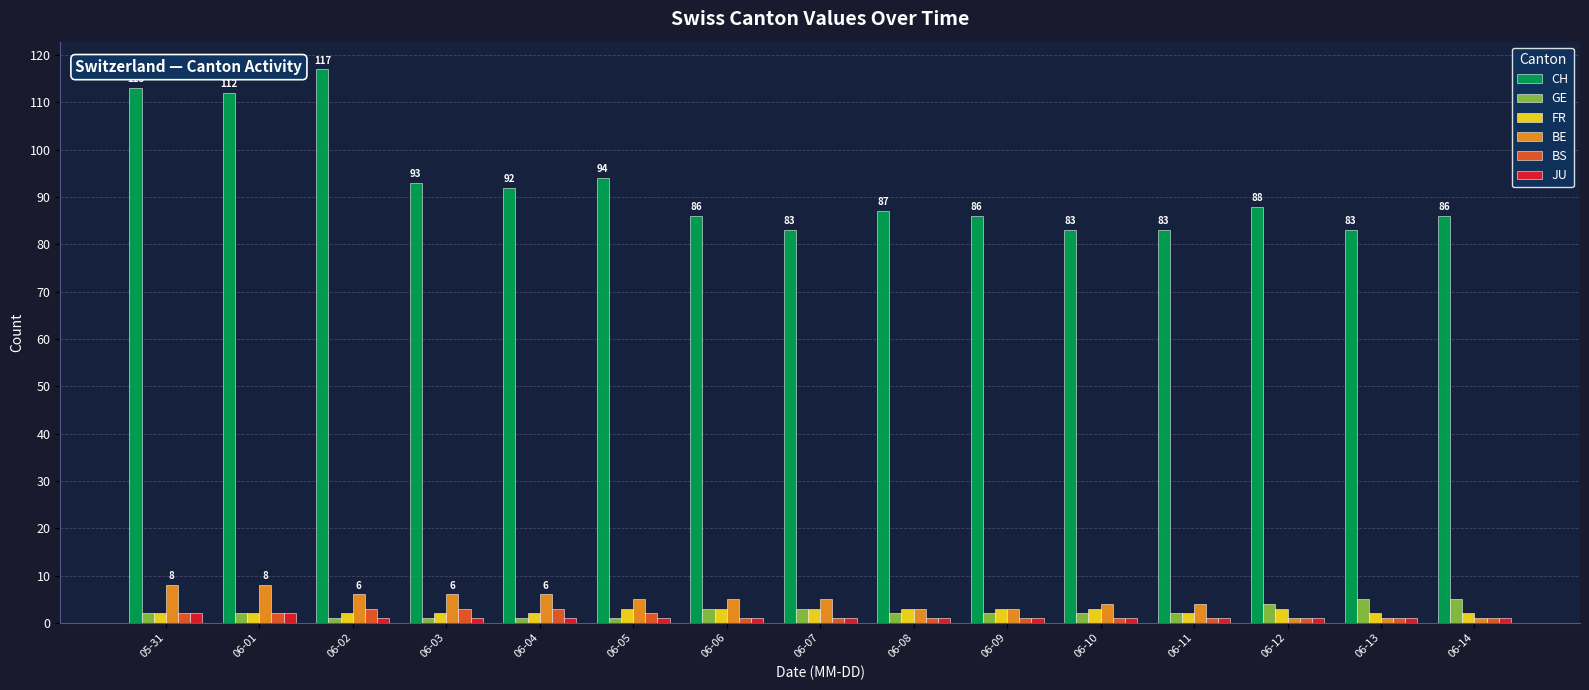

How many data points in BE are less than 5?

7